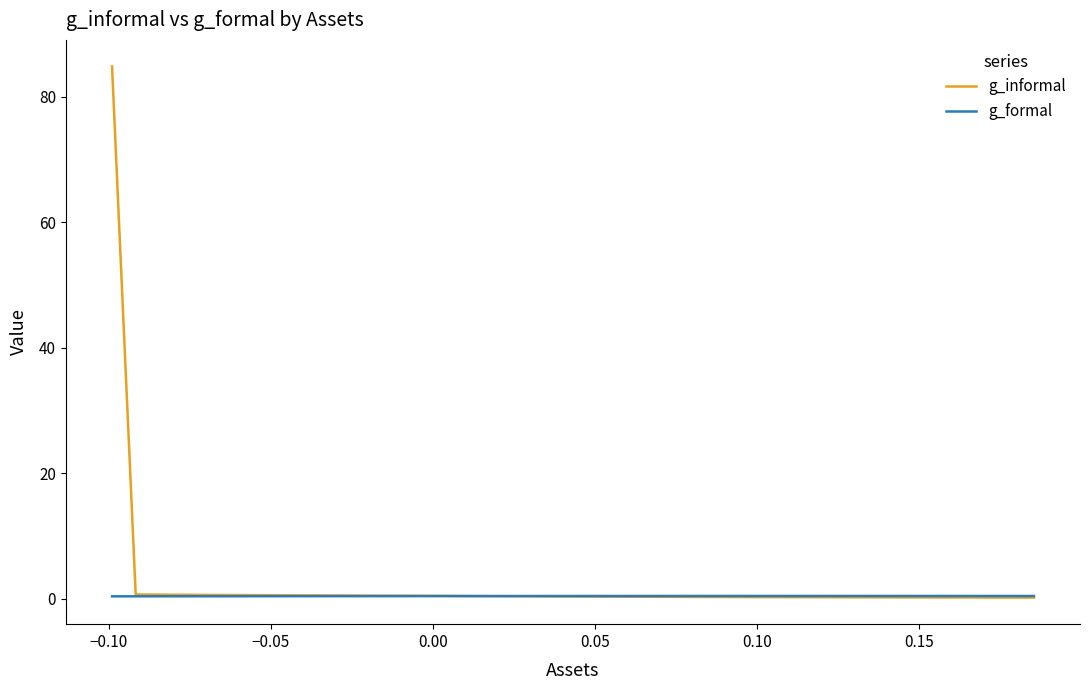

Which series has the largest range (max minus min)?

g_informal